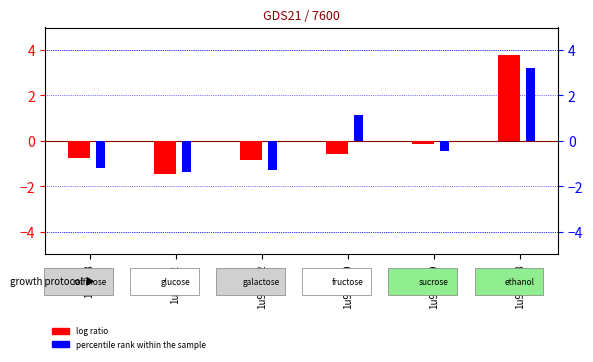

Rank the categories by percentile rank within the sample value from lowest to highest.

1u94A72, 1u94A122, 1u94A8, 1u94A269, 1u94A169, 1u94A308